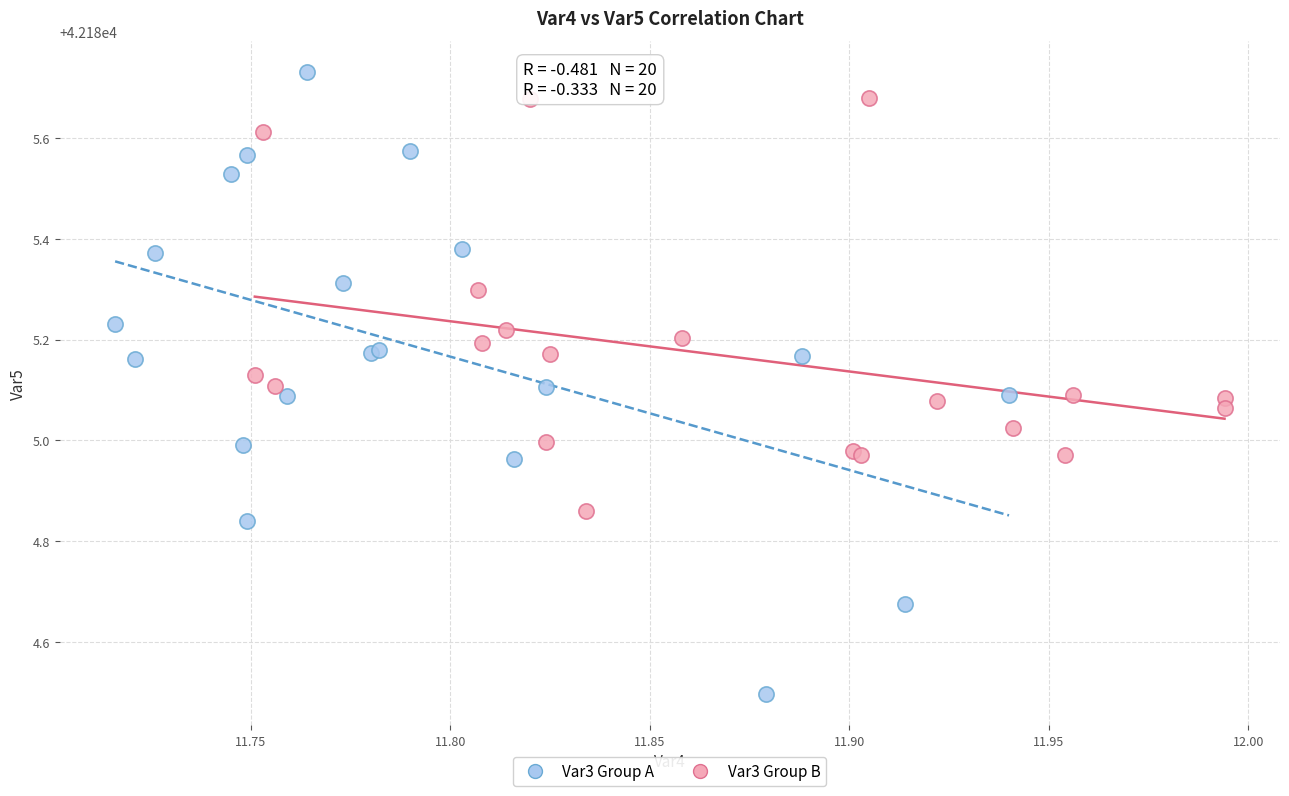

What are all the series names shown in the legend?

Var3 Group A, Var3 Group B